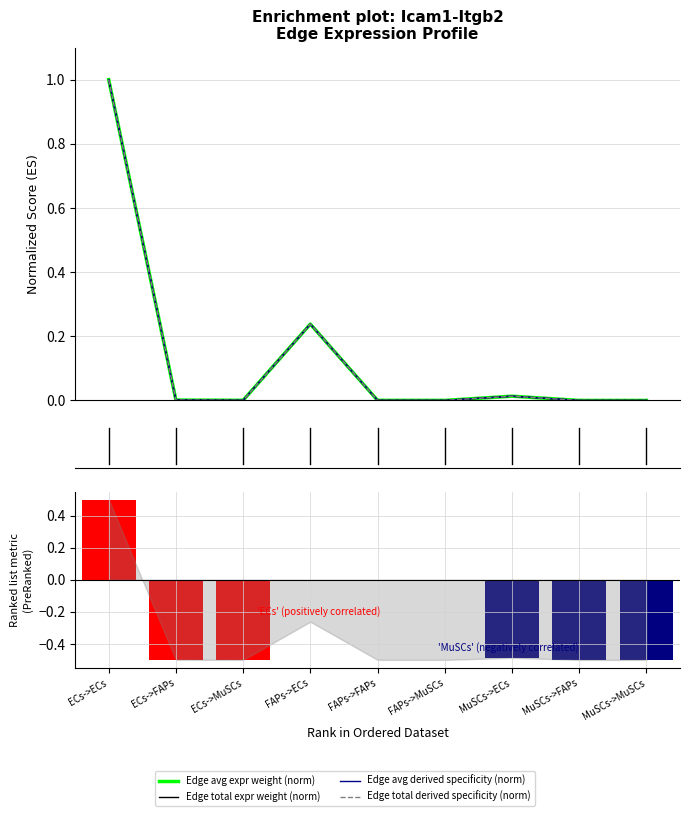

Where is Edge avg expr weight (norm) nearest to the value 0?

MuSCs->MuSCs